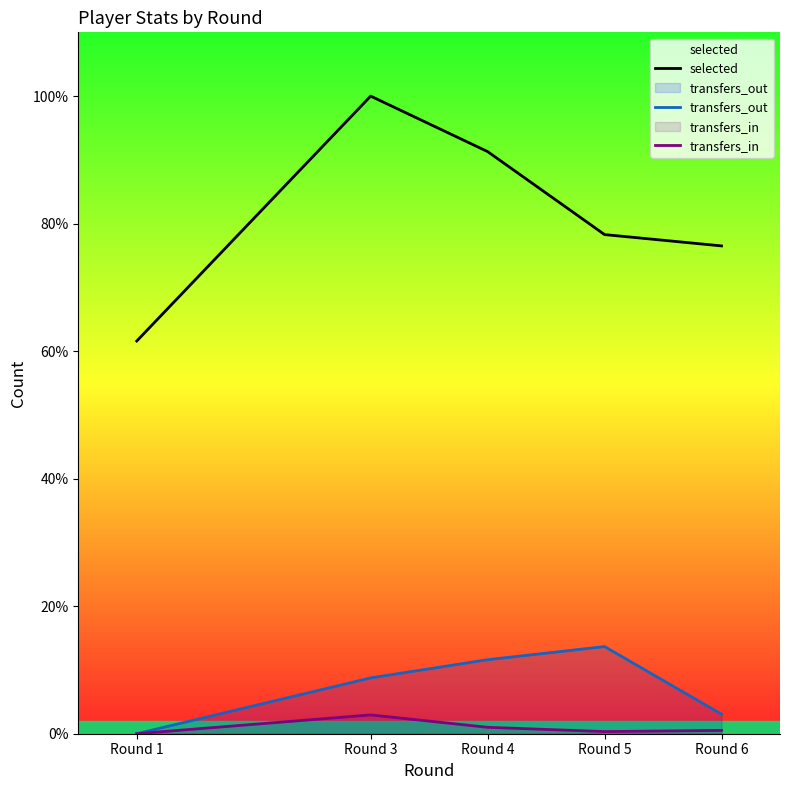

How many data points in transfers_out are less than 1488?

2